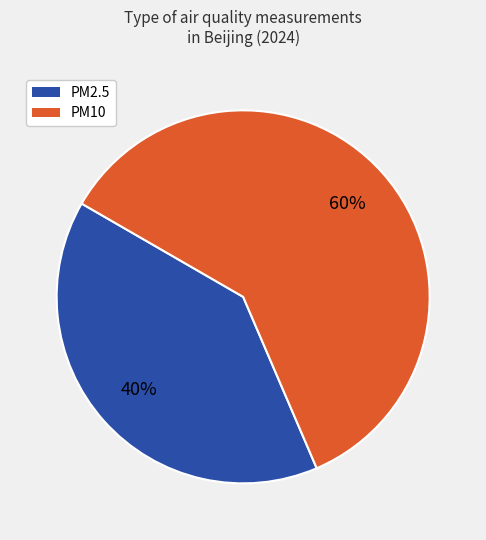

Which category accounts for the majority?

PM10